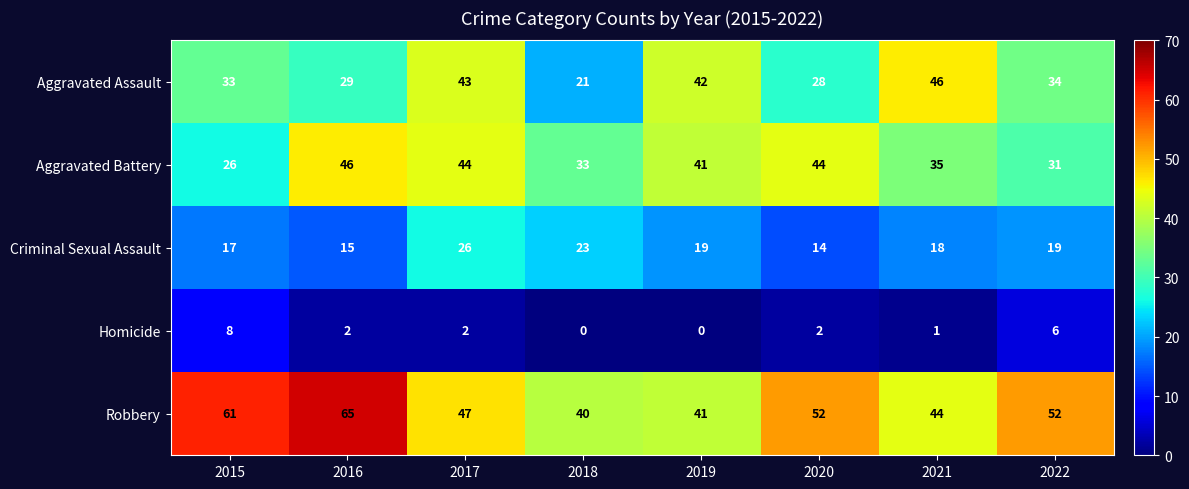

Where does the Aggravated Battery series first go above 41?

2016